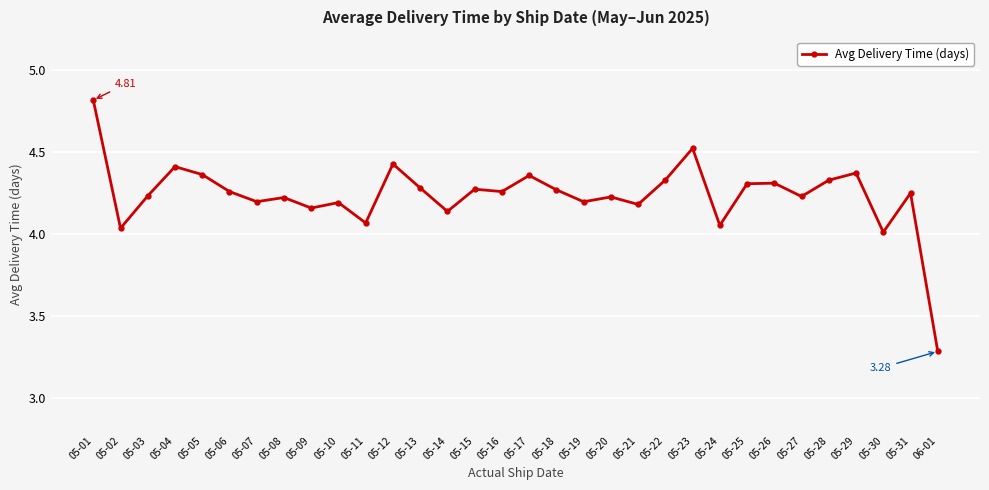

How many categories are shown in the chart?

32